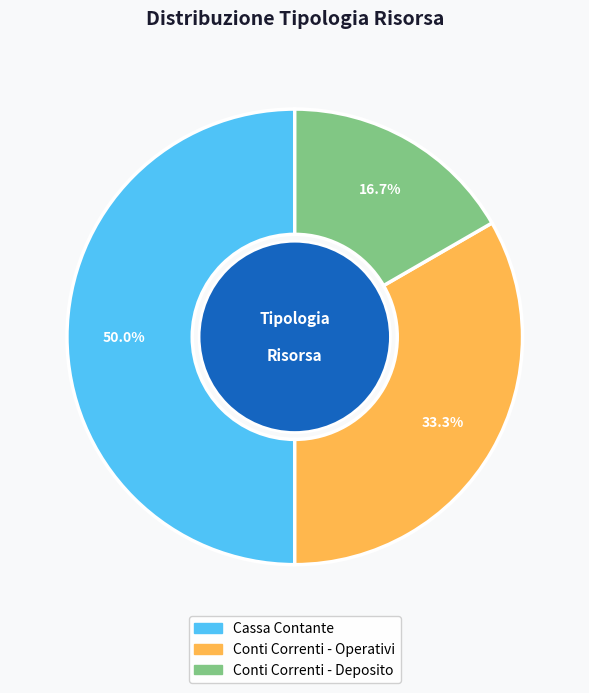

Approximately how many times larger is the value at Conti Correnti - Operativi compared to Conti Correnti - Deposito?

2.0